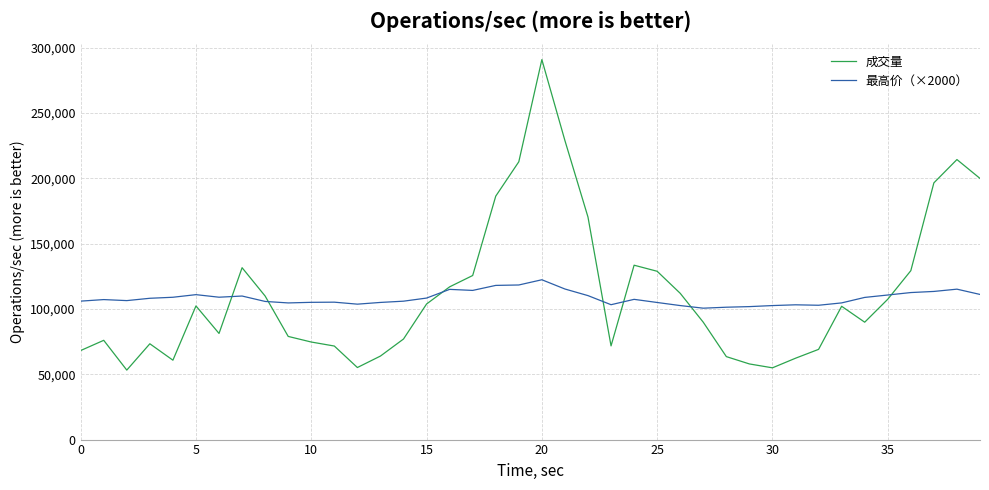

What is the minimum value for 成交量?

53198.0